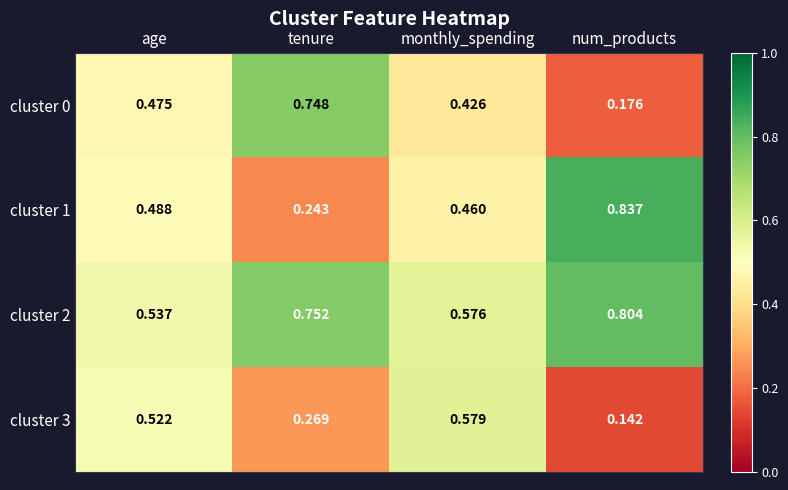

Where is cluster 2 nearest to the value 0?

age